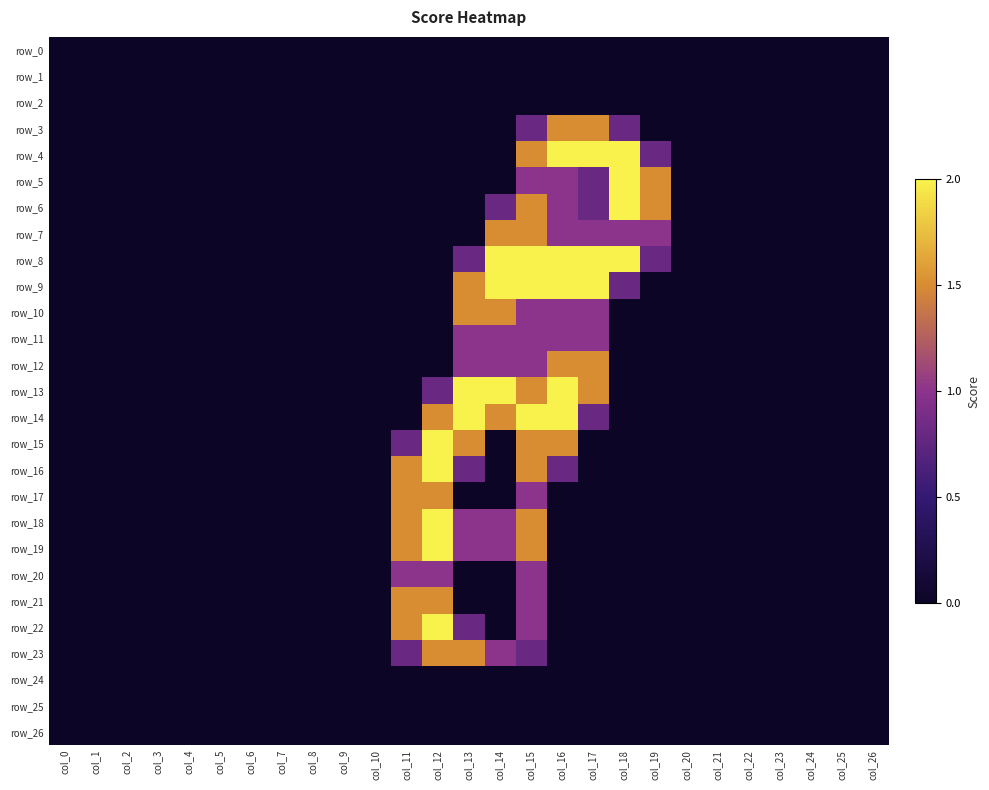

At how many categories does at least one series exceed 1?

9